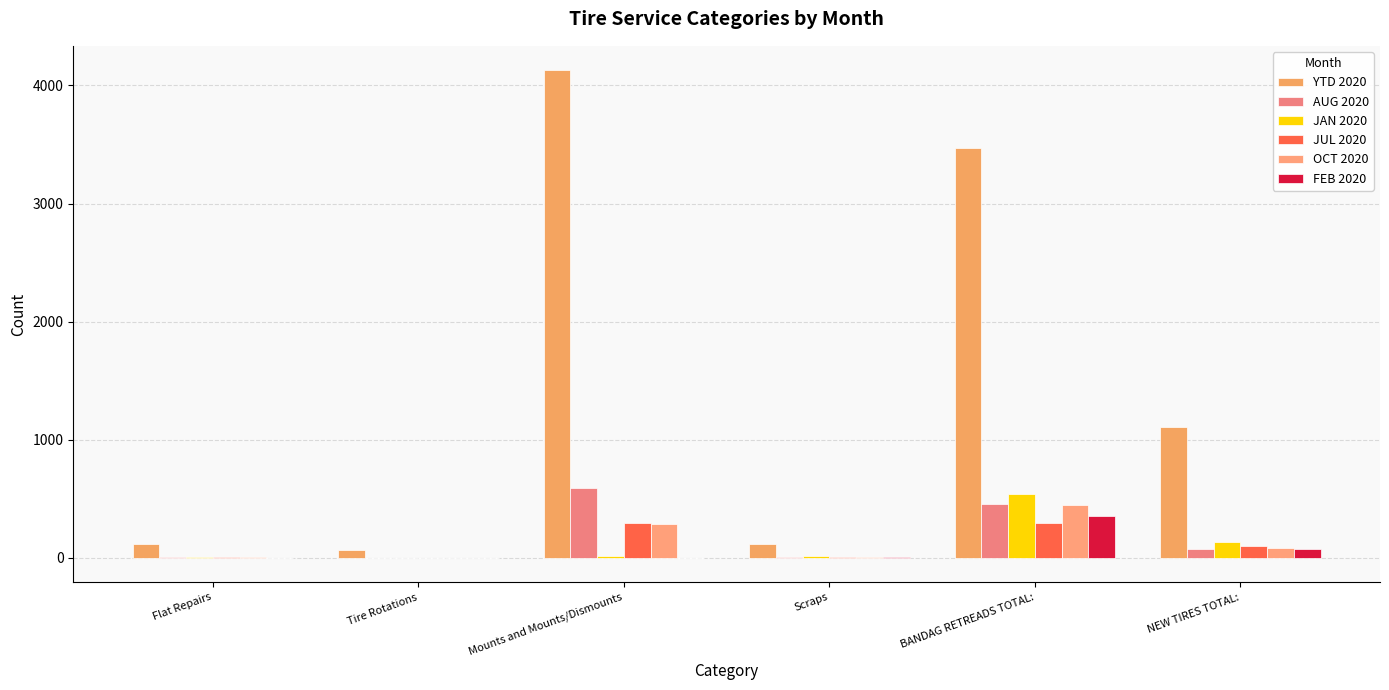

What is the lowest value of the YTD 2020 series?

61